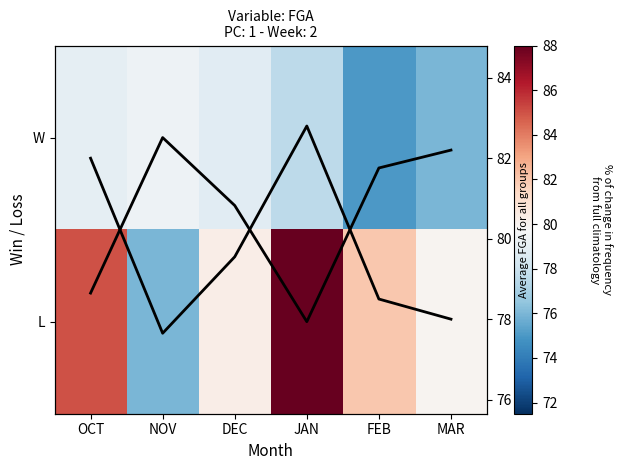

Which series has the largest range (max minus min)?

L